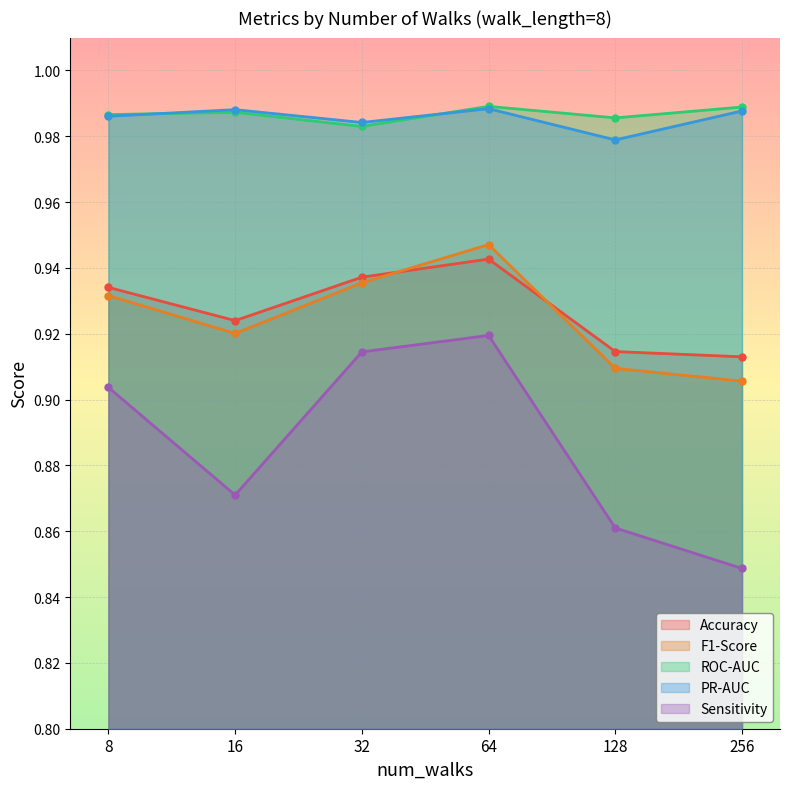

Reading left to right, list all the values displayed in this chart.

Accuracy: 8=0.9	16=0.9	32=0.9	64=0.9	128=0.9	256=0.9
F1-Score: 8=0.9	16=0.9	32=0.9	64=0.9	128=0.9	256=0.9
ROC-AUC: 8=1.0	16=1.0	32=1.0	64=1.0	128=1.0	256=1.0
PR-AUC: 8=1.0	16=1.0	32=1.0	64=1.0	128=1.0	256=1.0
Sensitivity: 8=0.9	16=0.9	32=0.9	64=0.9	128=0.9	256=0.8